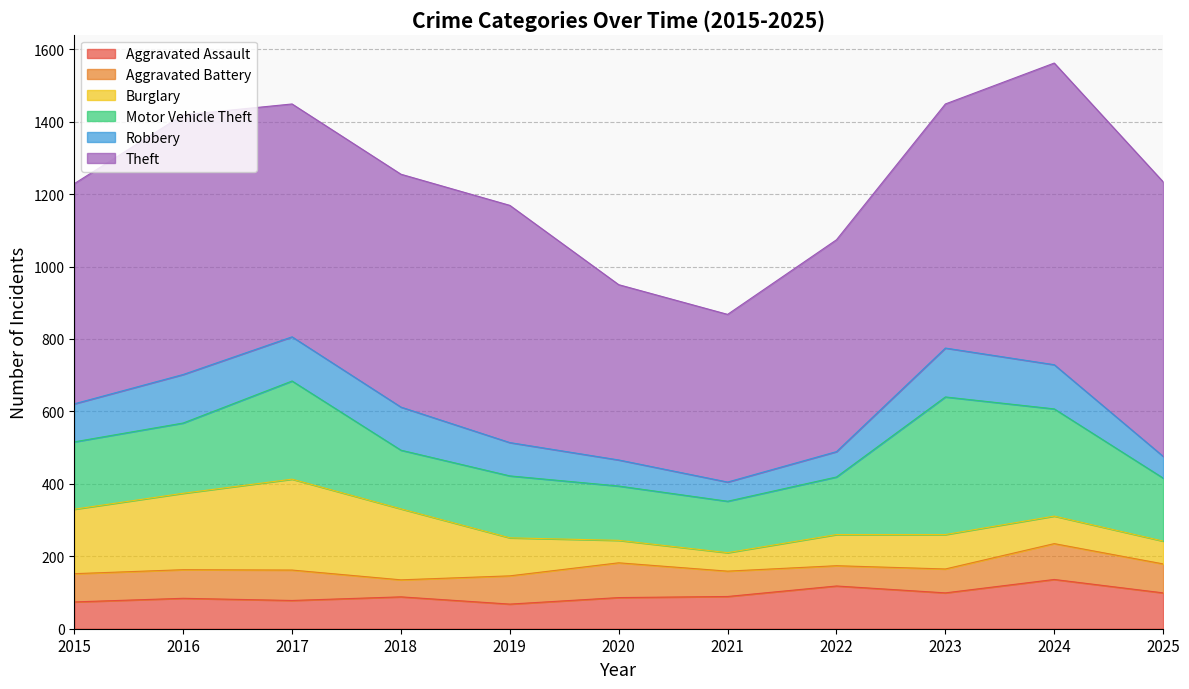

Reading left to right, transcribe all the data shown in this chart.

Aggravated Assault: 74	84	78	88	68	86	89	118	99	136	99
Aggravated Battery: 78	79	84	47	78	96	70	56	66	99	80
Burglary: 178	211	251	196	105	62	51	86	95	76	63
Motor Vehicle Theft: 186	194	271	162	171	150	142	159	380	296	174
Robbery: 105	134	122	119	92	72	53	70	135	122	60
Theft: 608	717	643	643	655	484	463	585	674	833	758